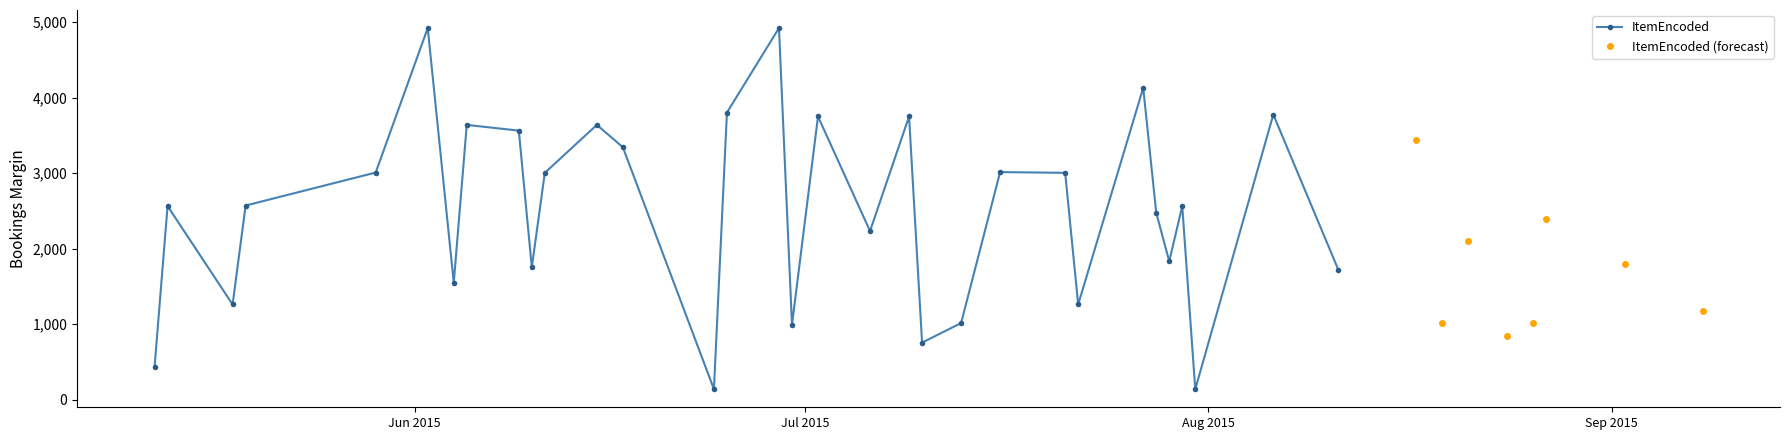

In ItemEncoded, how many points are higher than both neighbors (excluding endpoints)?

11